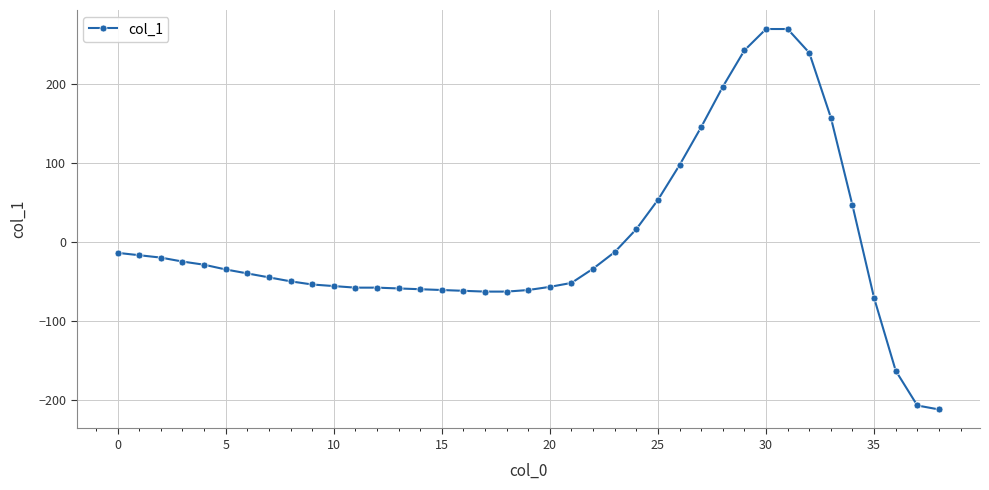

What is the difference between the second highest and minimum values?

481